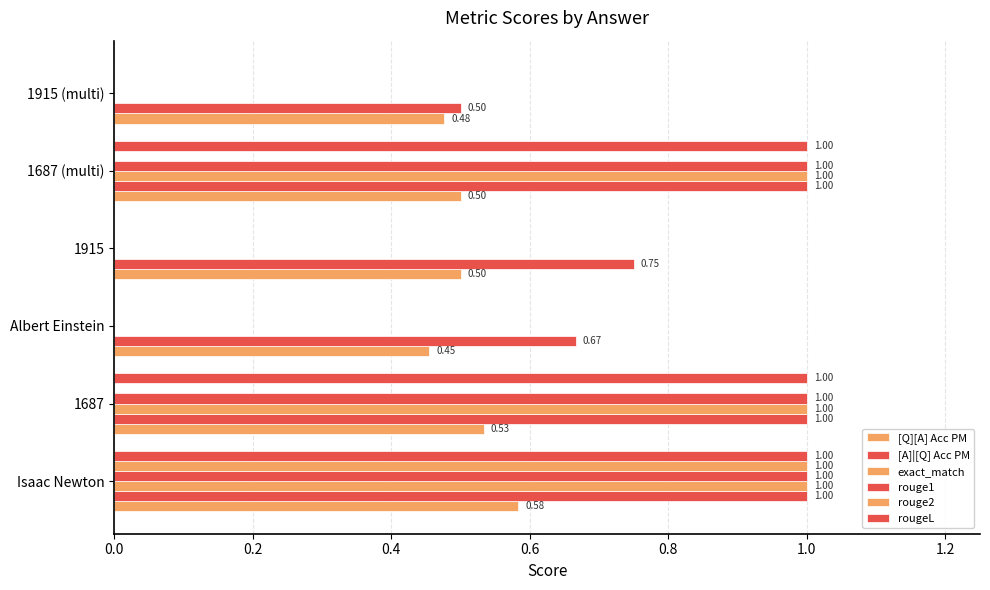

How many values in rouge1 are above zero?

3